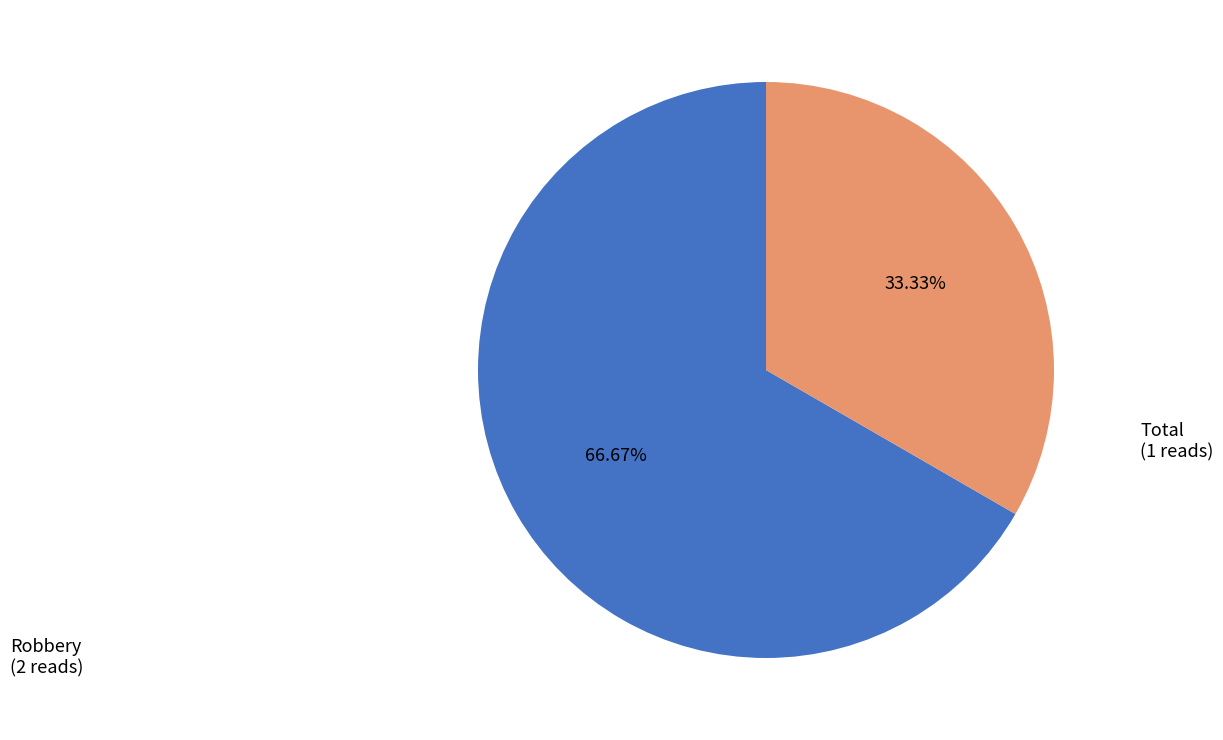

What is the ratio of the value at Total to the value at Robbery?

0.5